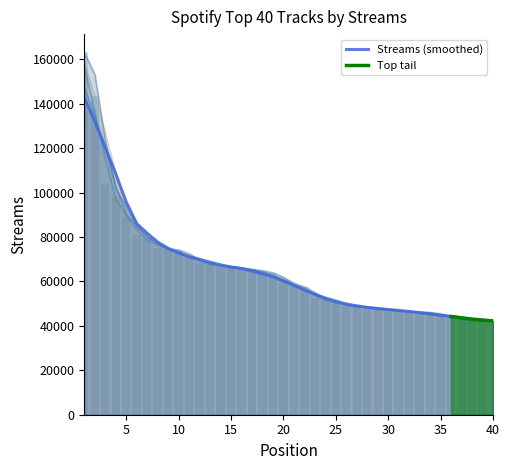

Rank the categories by value from lowest to highest.

40, 39, 38, 37, 36, 35, 34, 33, 32, 31, 30, 29, 28, 27, 26, 25, 24, 23, 22, 21, 20, 19, 18, 17, 16, 15, 14, 13, 12, 11, 10, 9, 8, 7, 6, 5, 4, 3, 2, 1